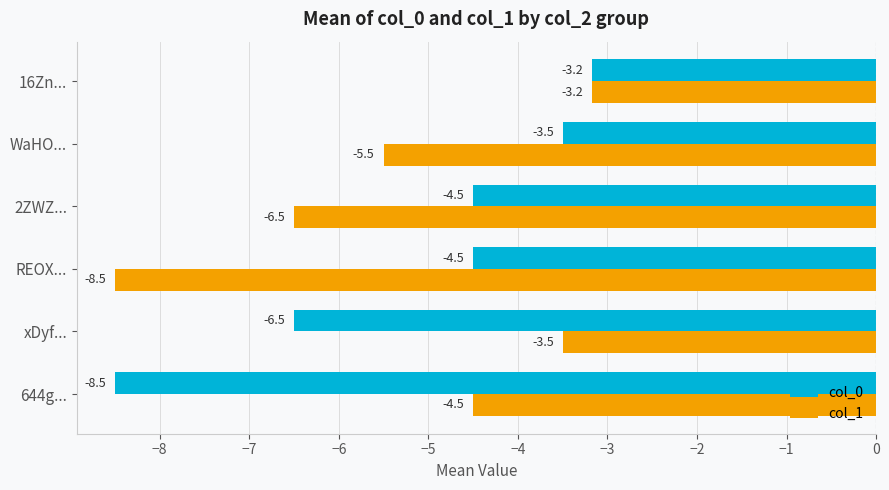

The col_0 series shows -3.2 at 16Zn.... True or false?

True